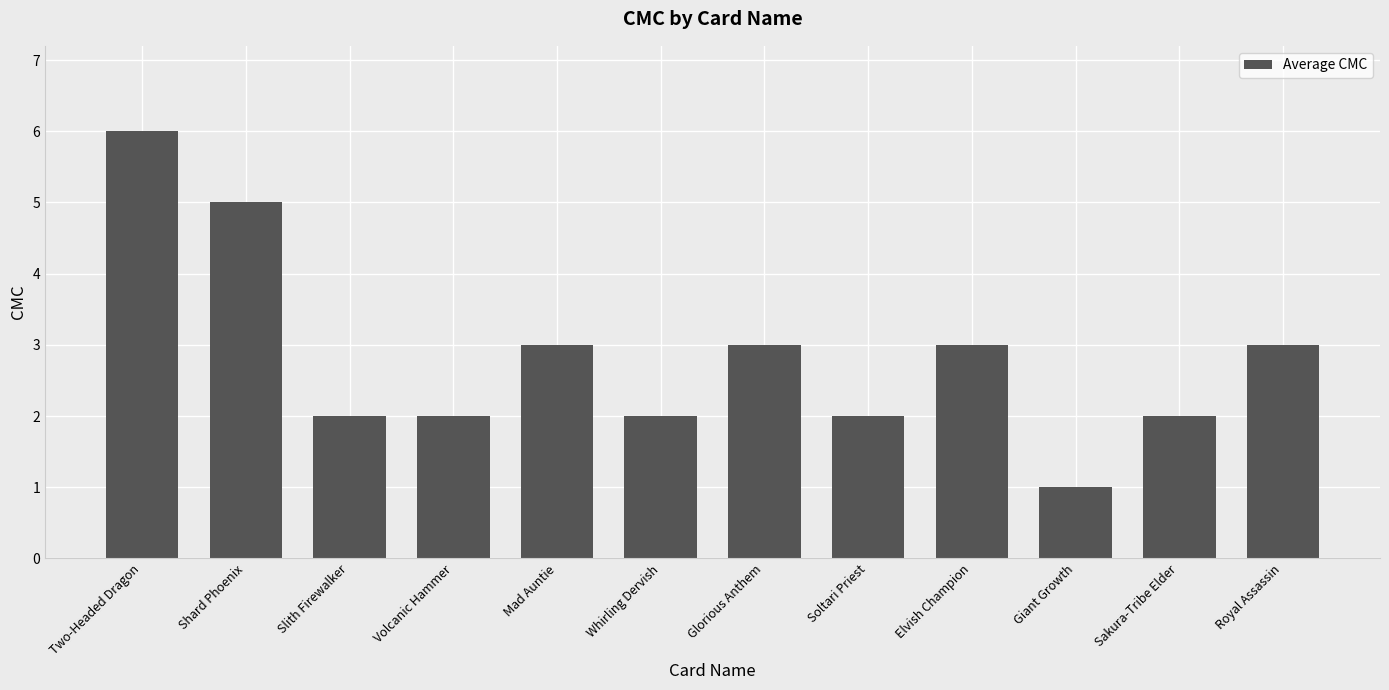

Count the number of categories in the chart.

12